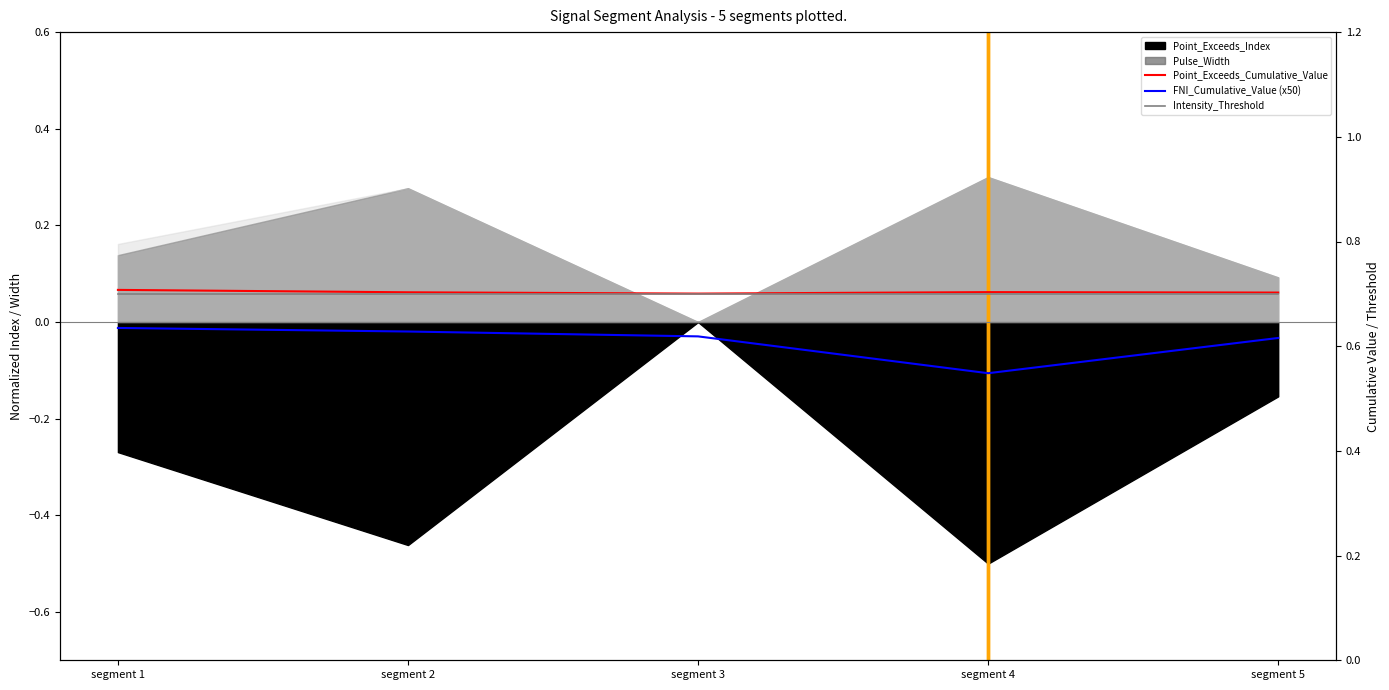

At which category does the chart reach its minimum across all series?

segment 4